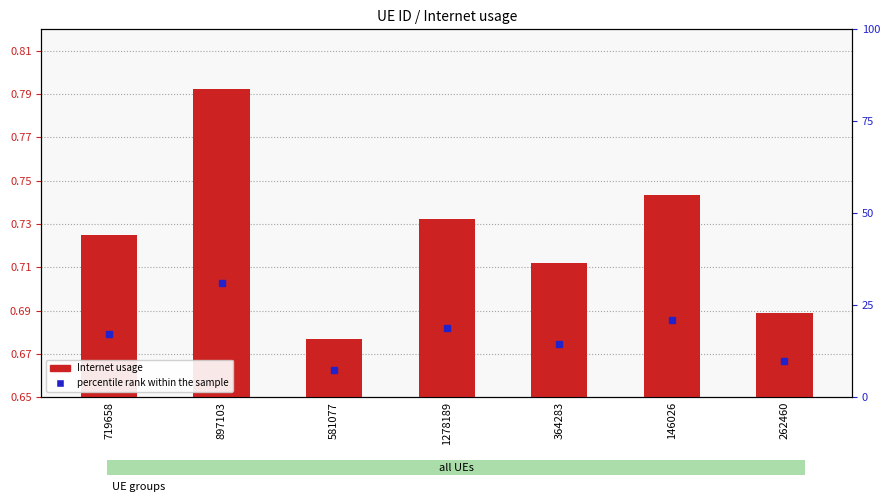

Reading left to right, extract all data points from this chart.

719658=0.7	897103=0.8	581077=0.7	1278189=0.7	364283=0.7	146026=0.7	262460=0.7